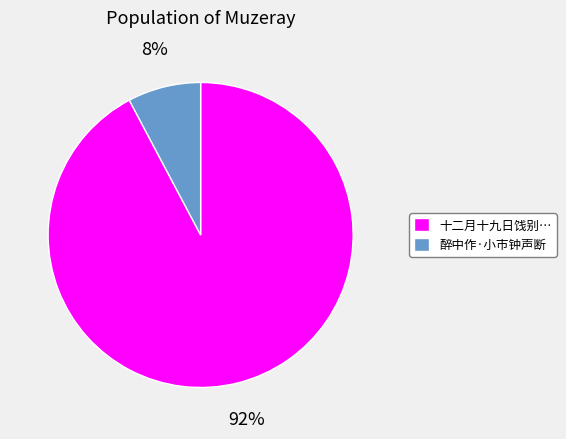

What is the smallest slice in the pie chart?

醉中作·小市钟声断